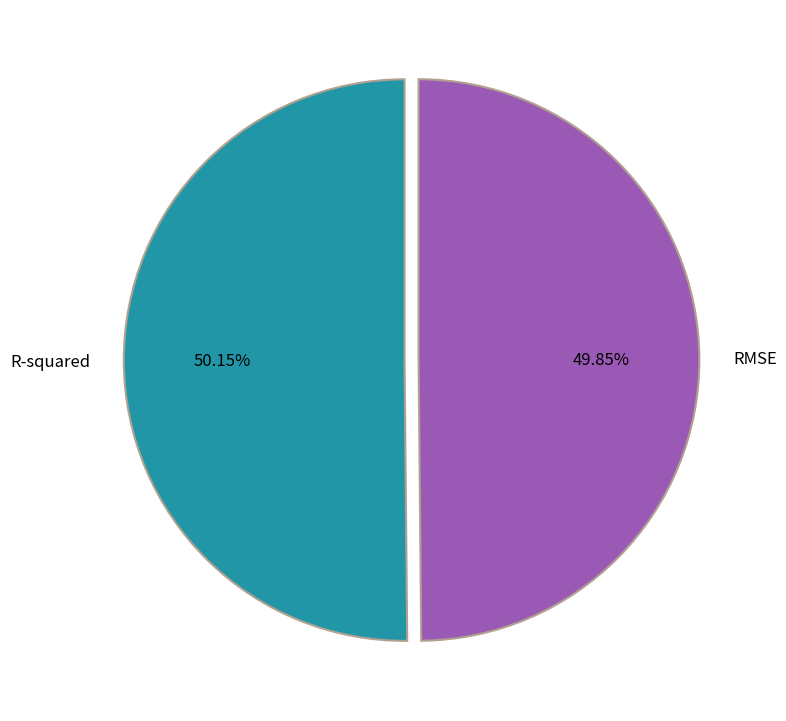

Is the sum of R-squared and RMSE greater than half?

Yes